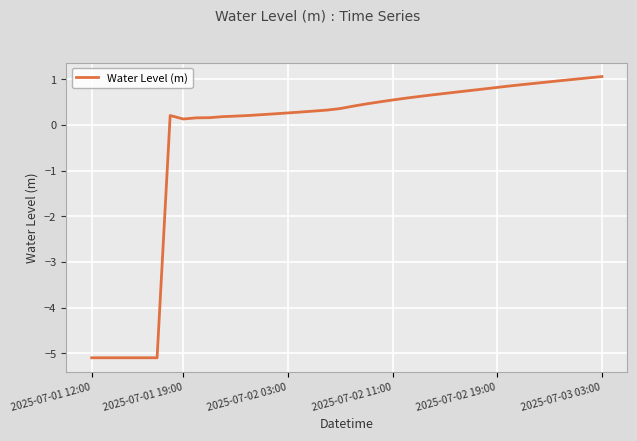

What is the maximum value shown in the chart?

1.1